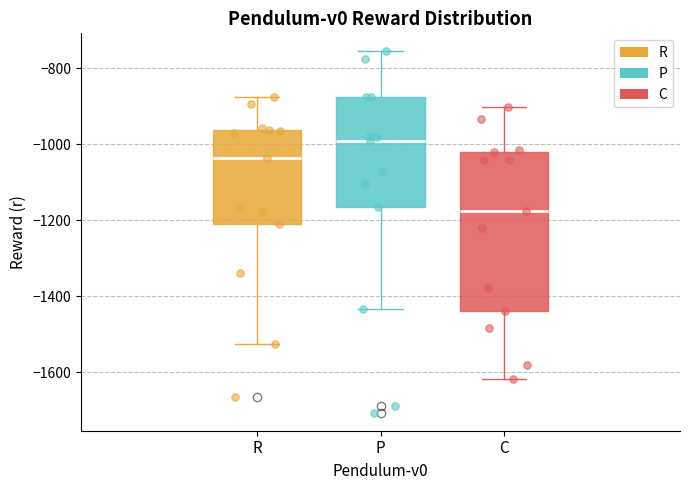

Which box has the lowest median line?

C